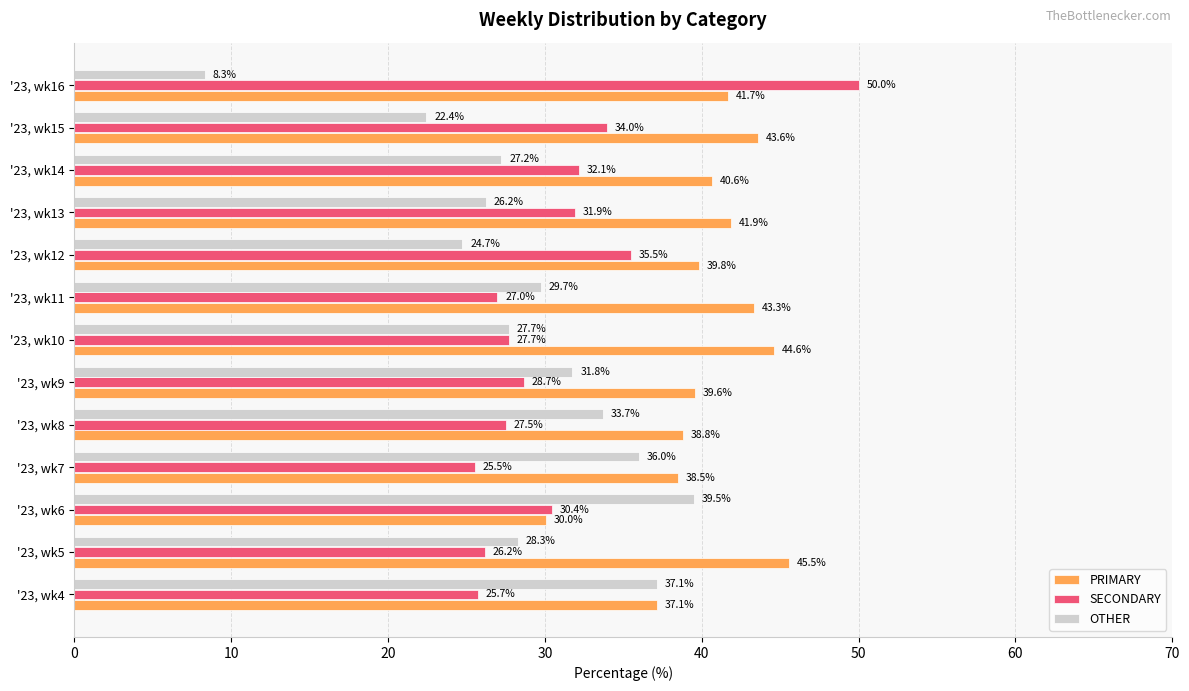

Which series changed the most between '23, wk4 and '23, wk13?

OTHER